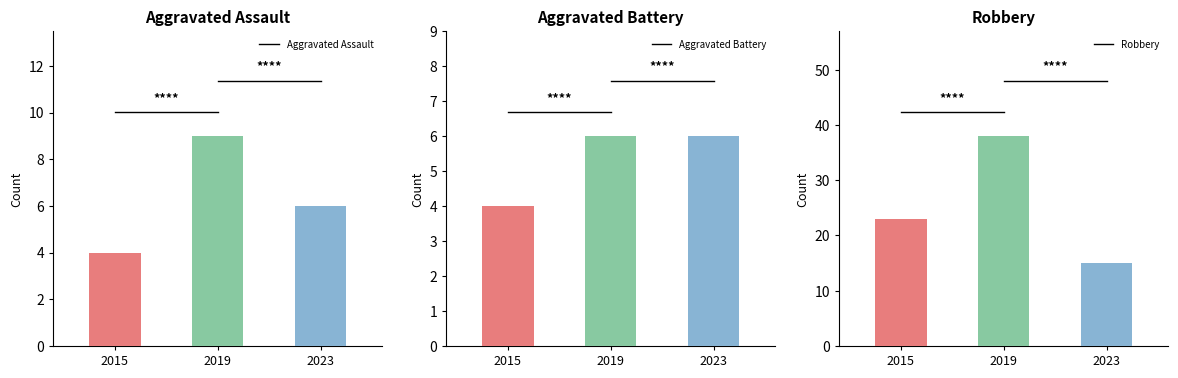

How many bars are there in each group?

3